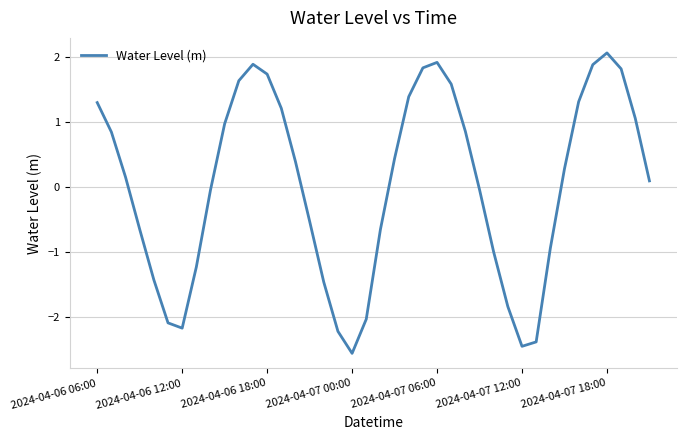

What is the maximum value shown in the chart?

2.1